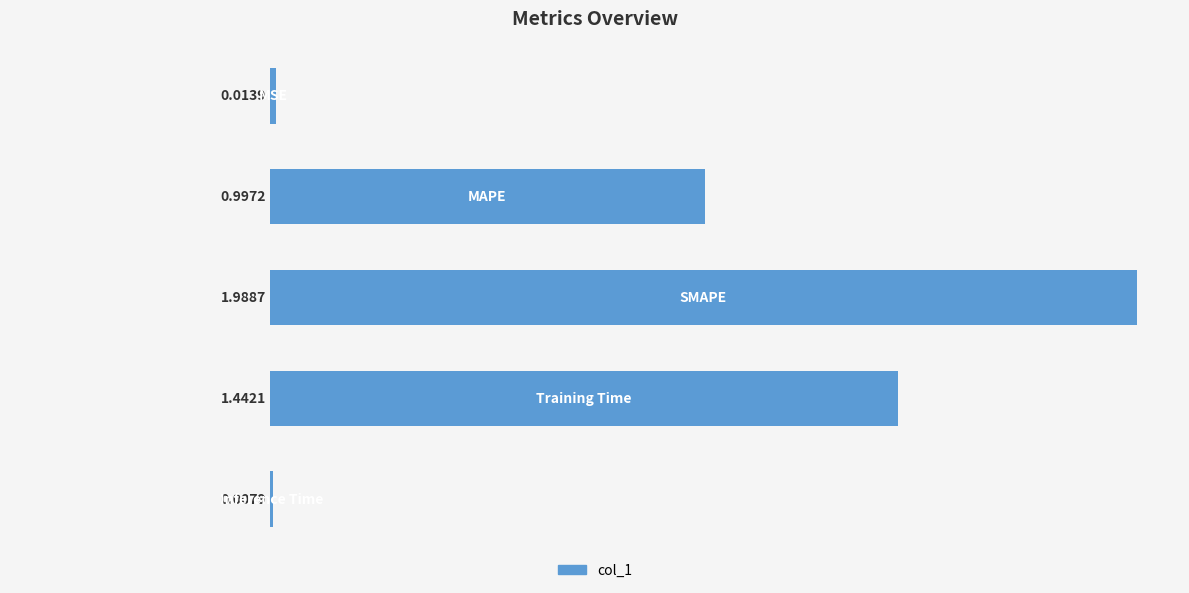

How many data points does each series have?

5